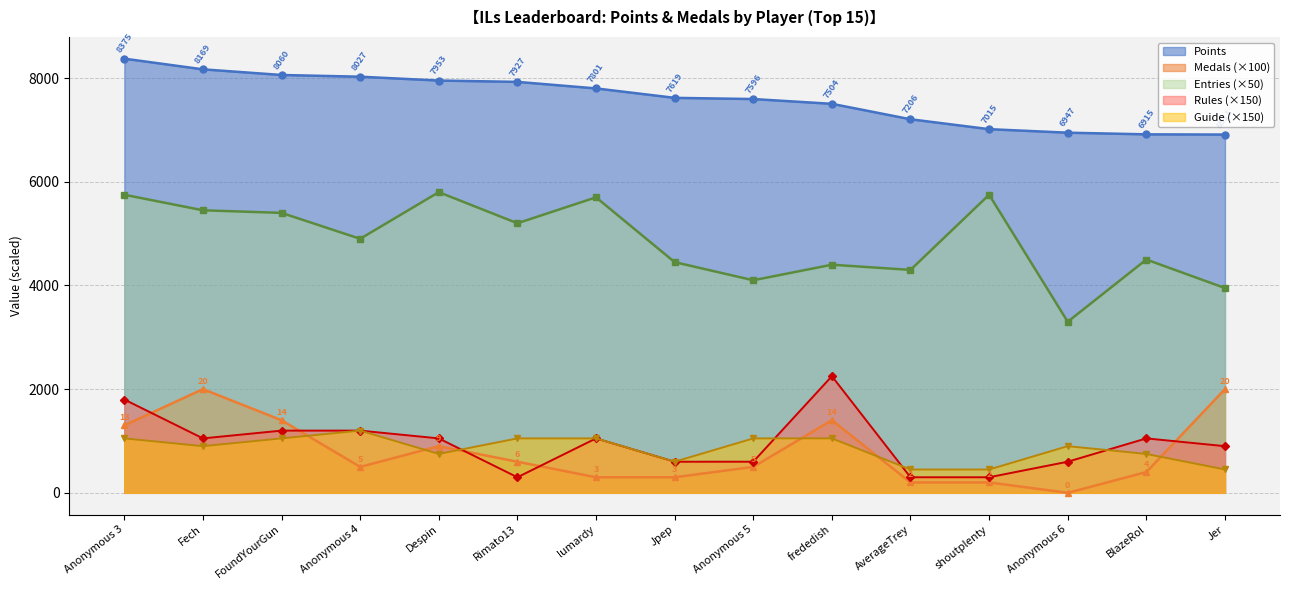

At which label does Points reach its peak?

Anonymous 3